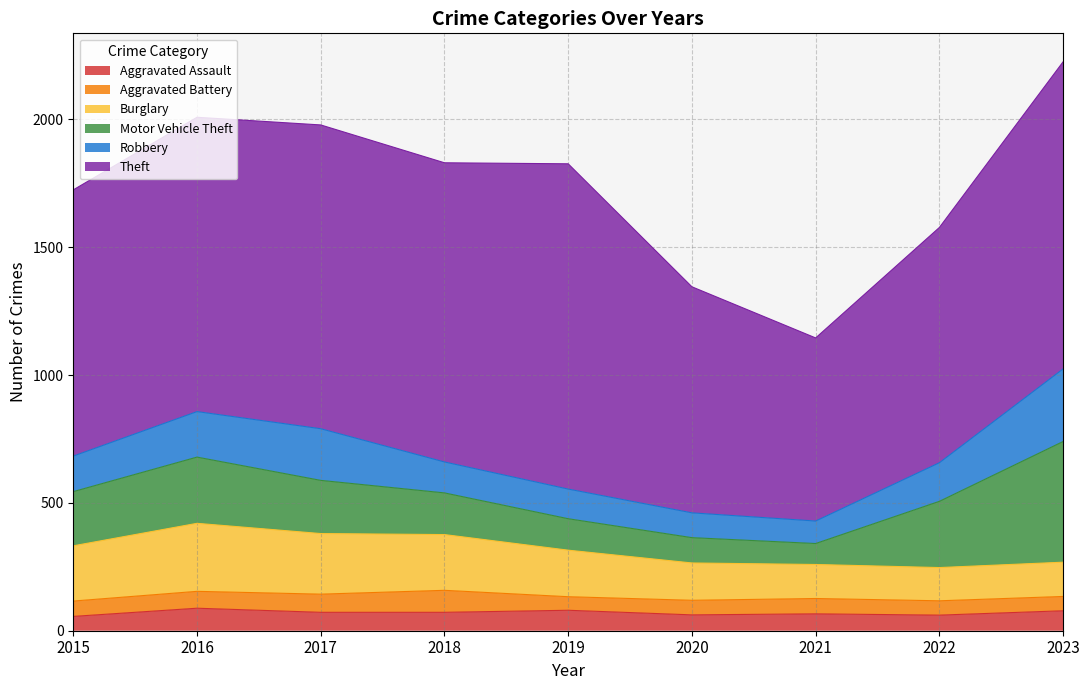

True or false: Aggravated Battery has more than 1 interior local peaks.

True